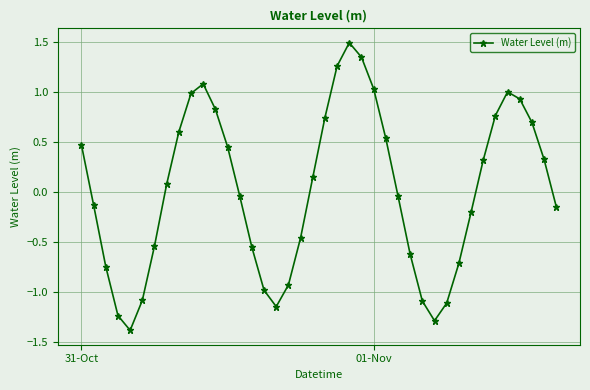

How many points are higher than both their immediate neighbors (excluding endpoints)?

3